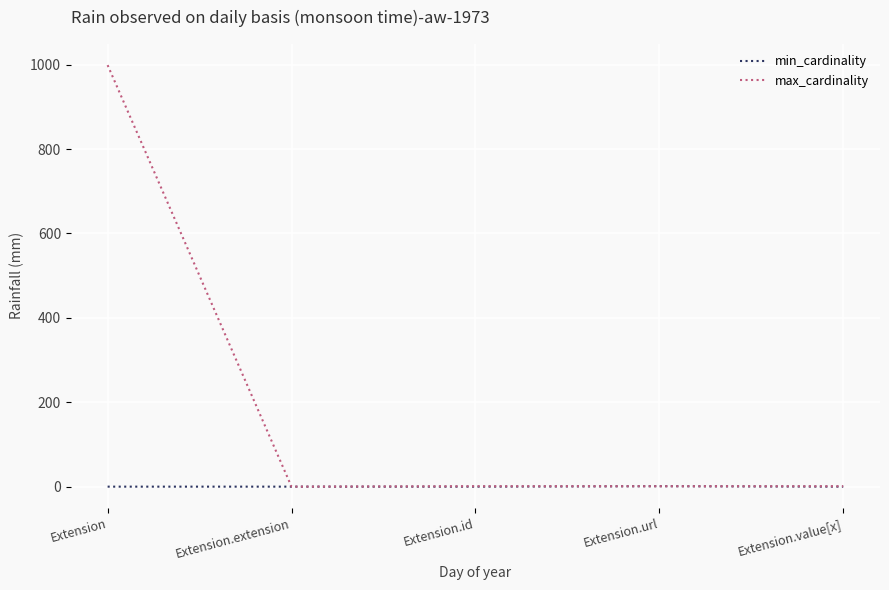

What is the maximum value shown in the chart?

999